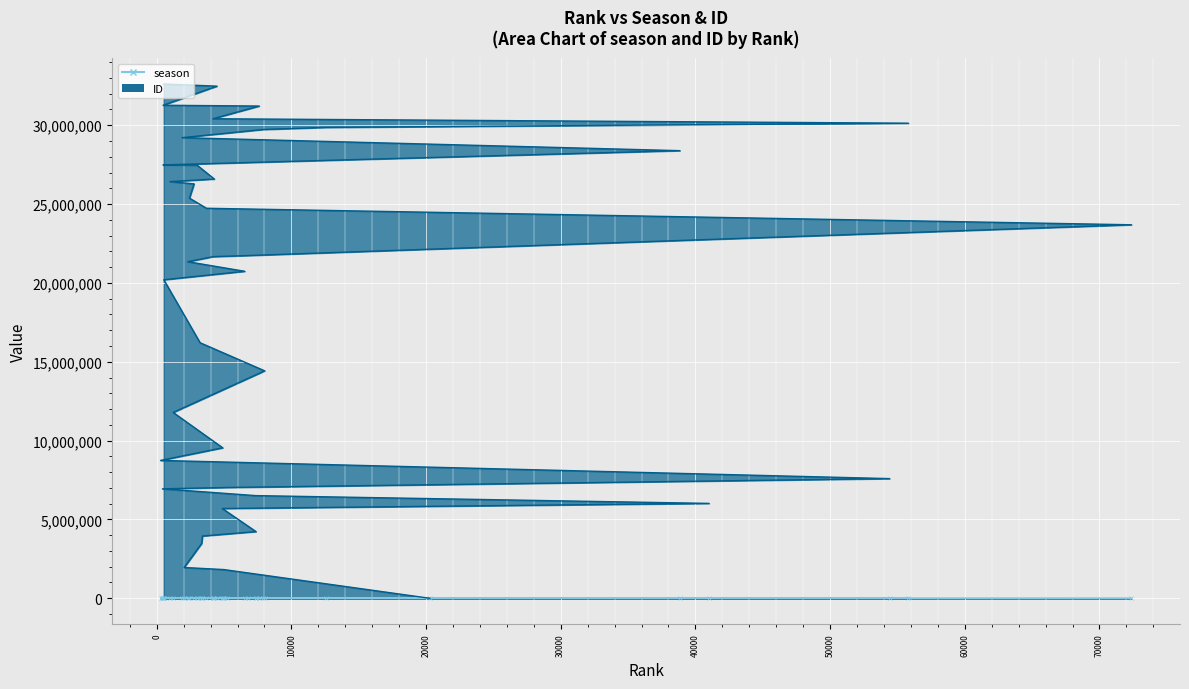

What position from the left is 2430?

25